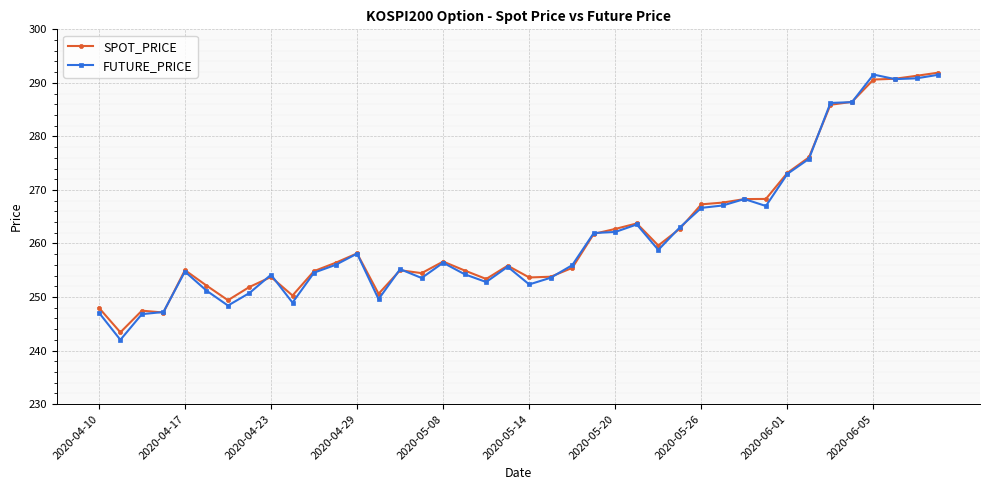

Is this an area chart (filled region under the line)?

No